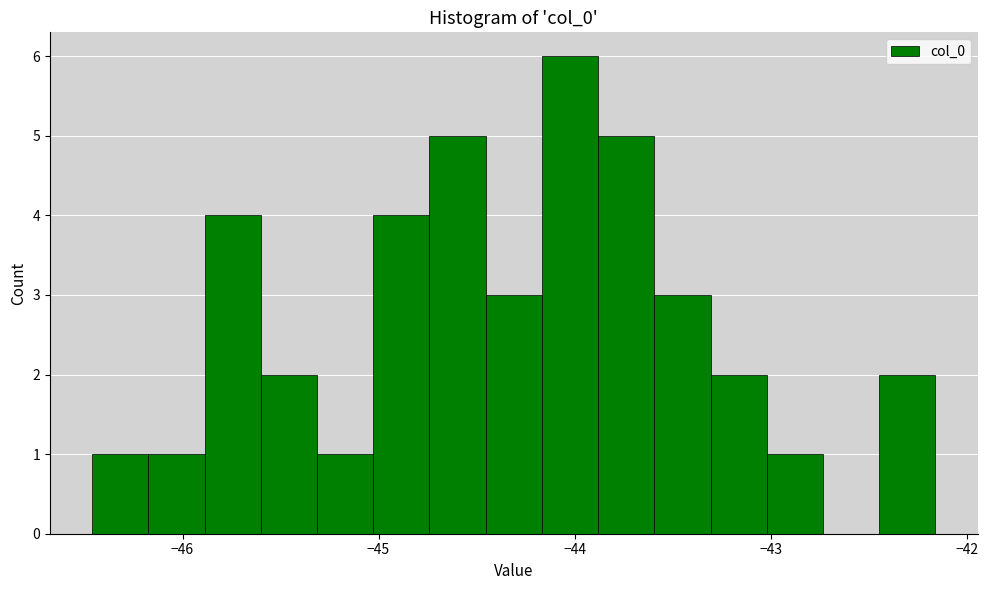

Read against the x-axis, roughly where is the centre of the tallest bar?

-44.0